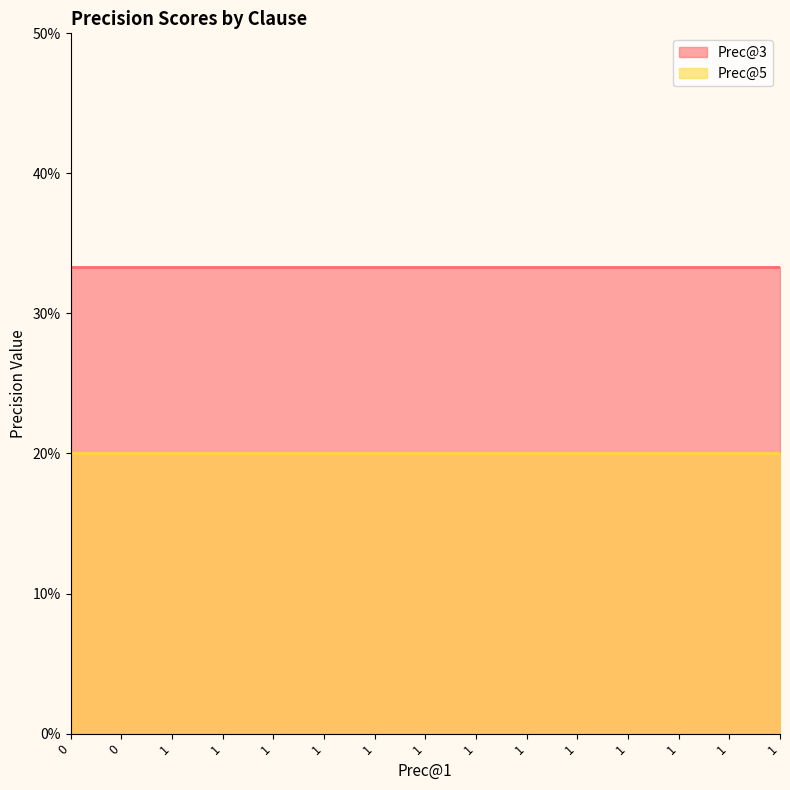

True or false: Prec@3 has more than 0 interior local peaks.

False